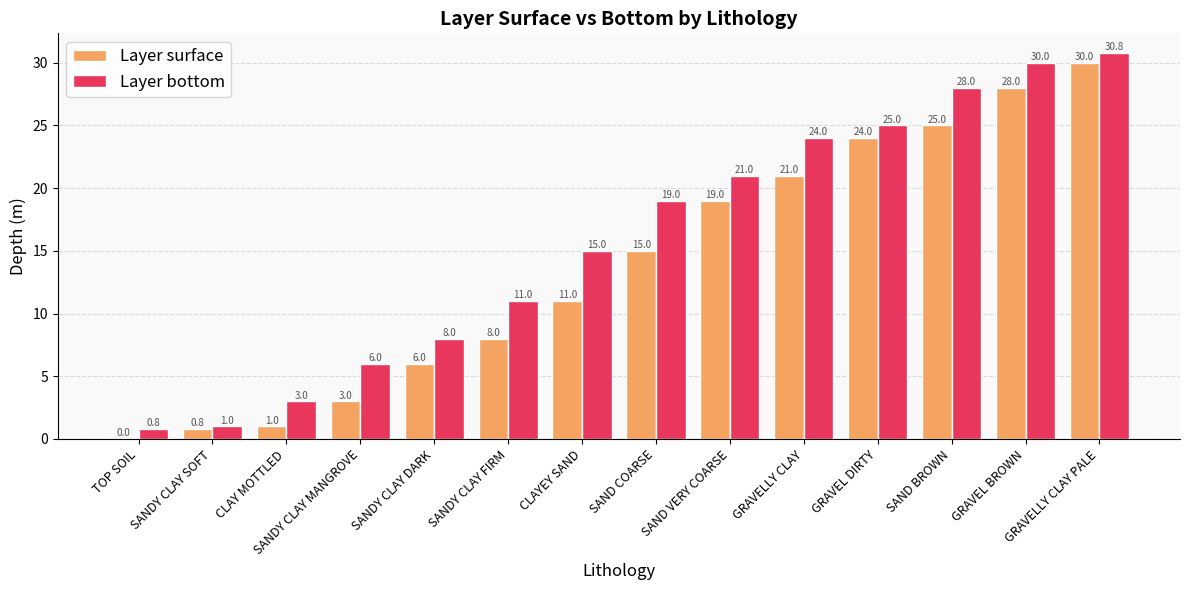

What is the maximum value for Layer bottom?

30.8